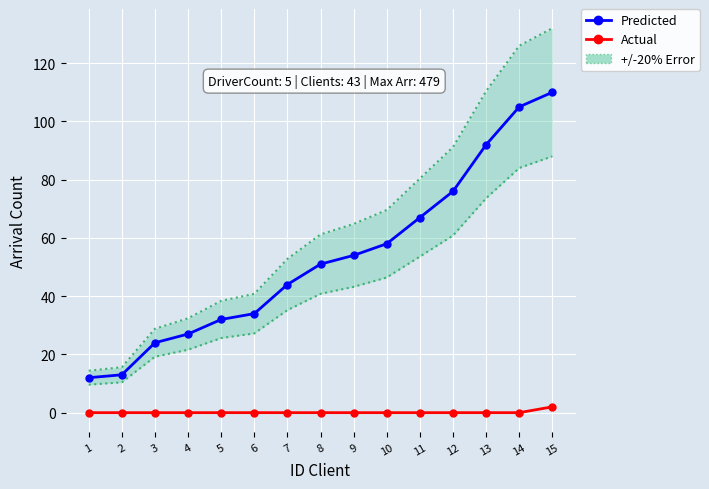

What is the difference between the Predicted values at 3 and 6?

10